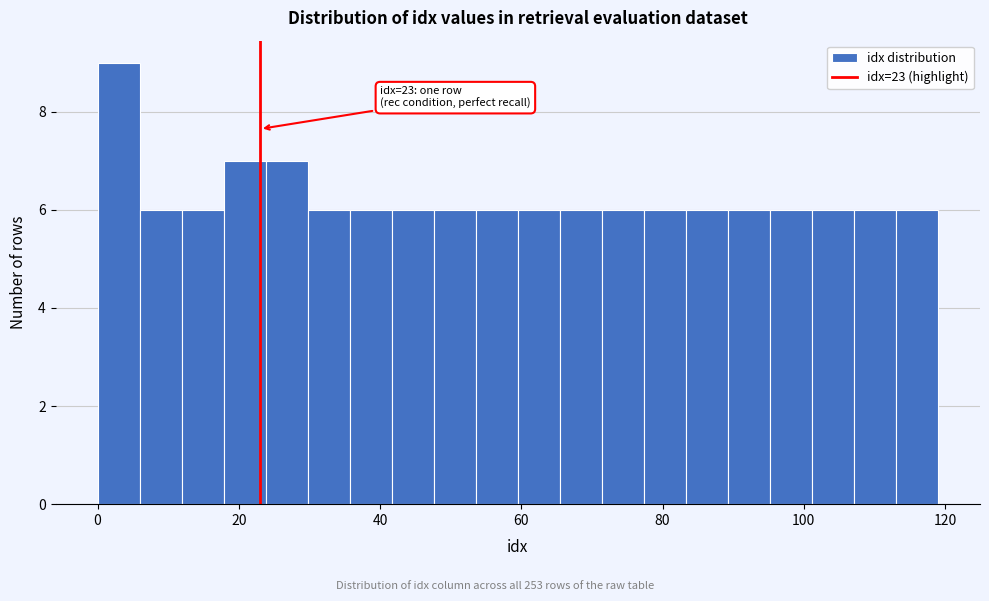

Read against the x-axis, roughly where is the centre of the tallest bar?

2